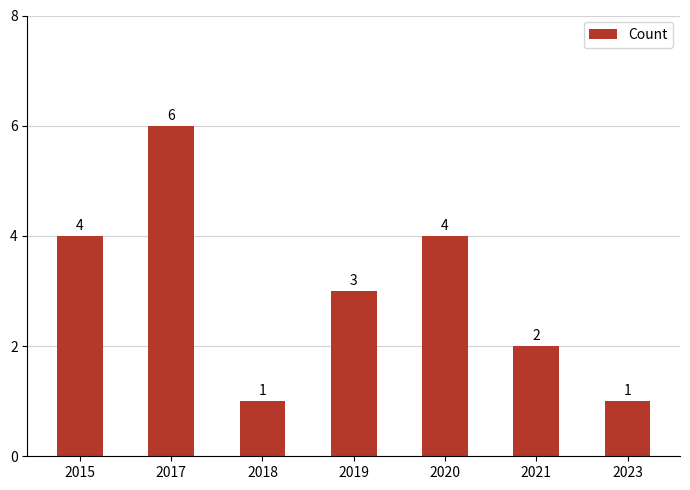

What is the difference between the maximum and minimum values?

5